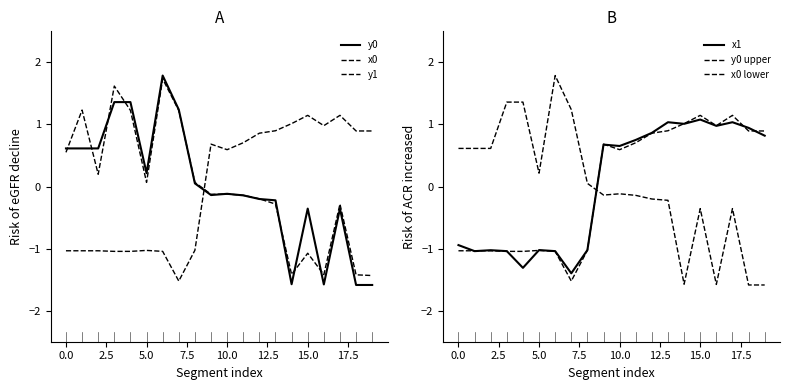

In y0 upper, how many points are lower than both neighbors (excluding endpoints)?

4